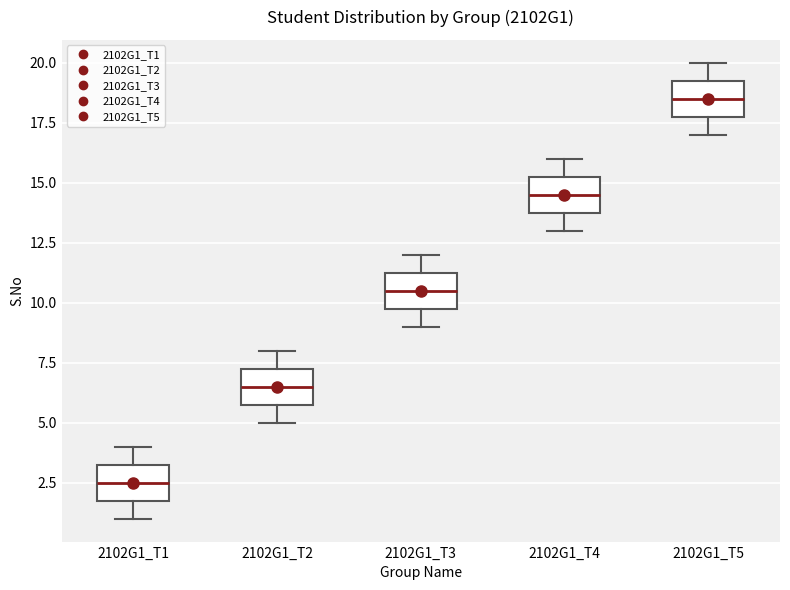

Where is the upper edge of the box for 2102G1_T3 on the y-axis? The values are not printed on the chart, so give them approximately, as read against the axis.

11.5